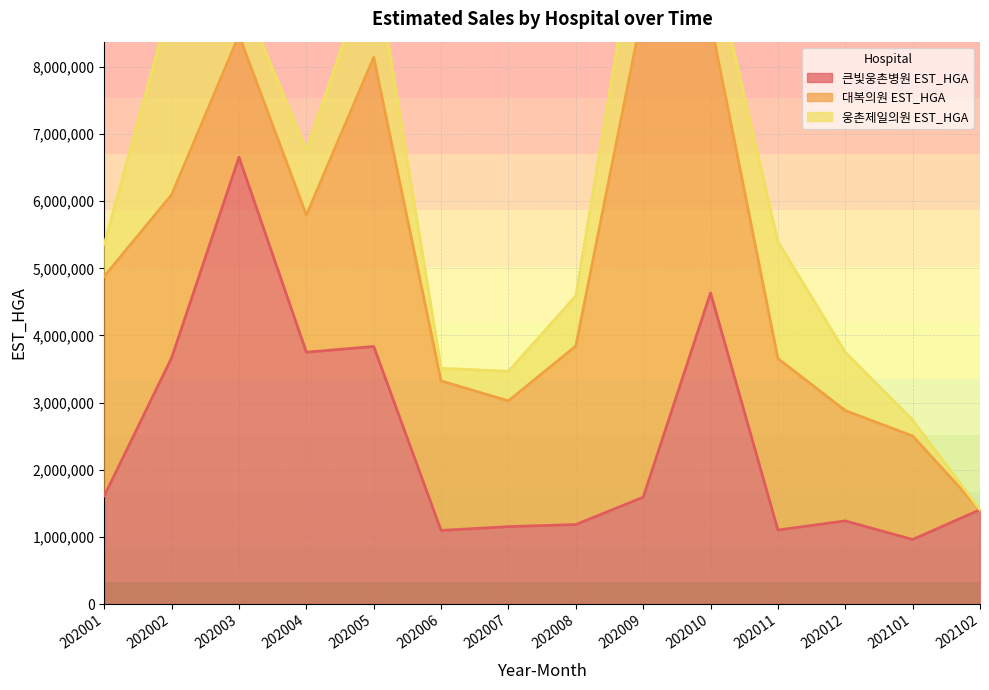

What value does the 대복의원 EST_HGA series have at 202009?

7283834